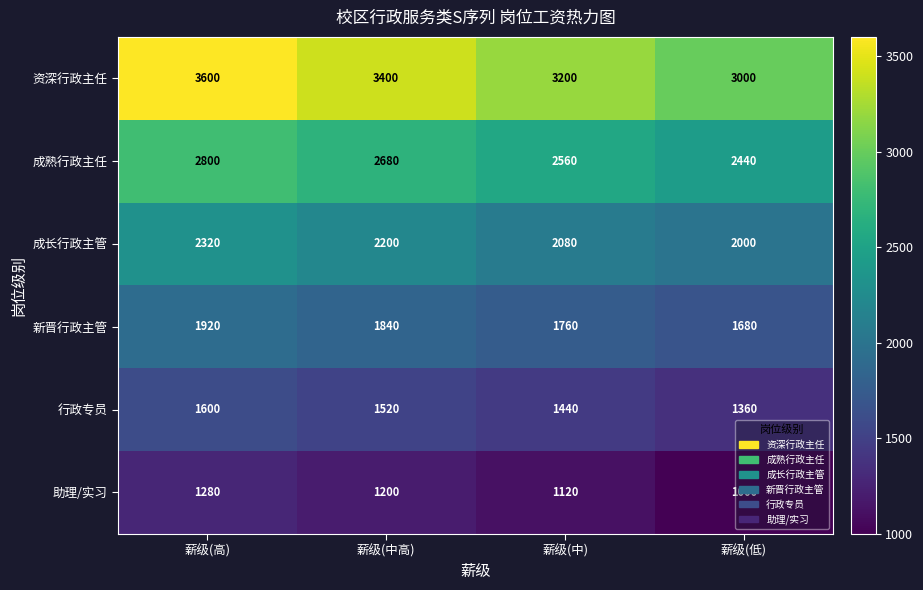

At how many categories does at least one series exceed 2365?

4